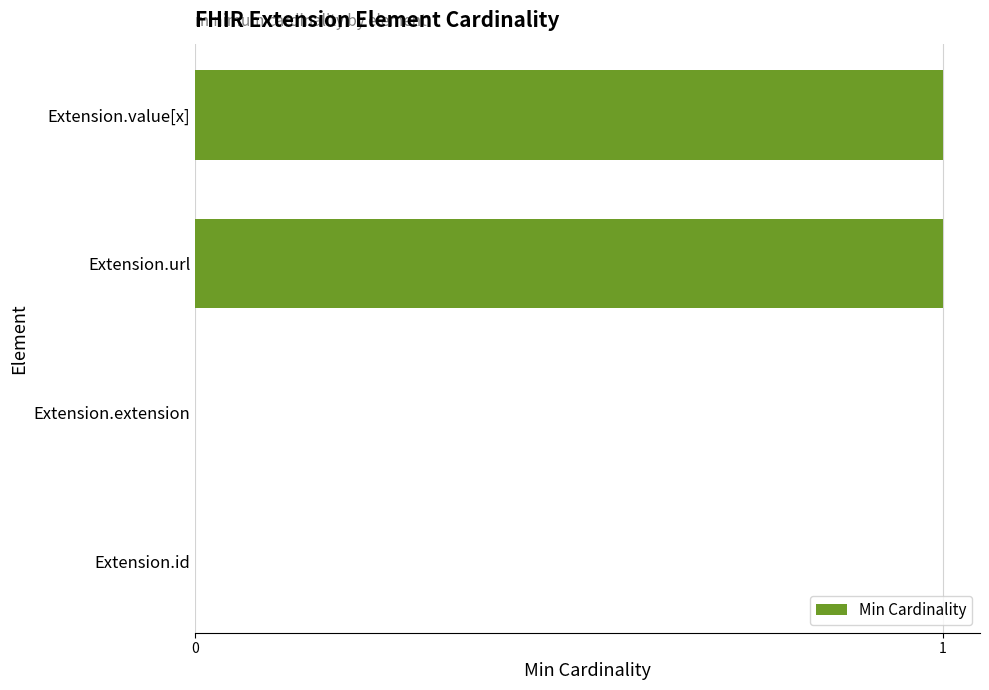

The value at Extension.extension is 0. True or false?

True